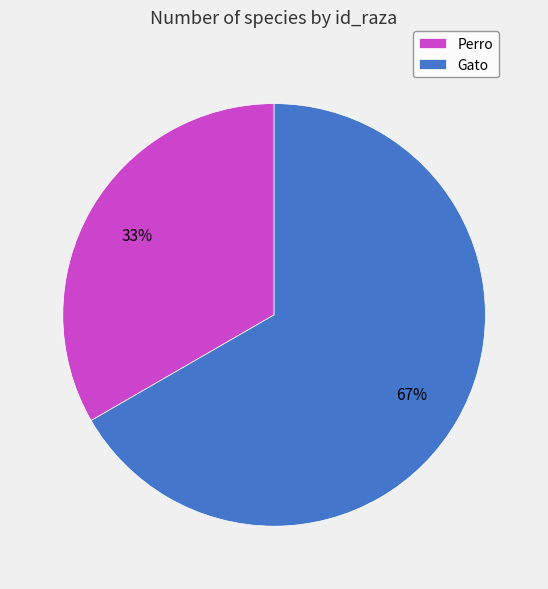

How many segments does this pie chart have?

2